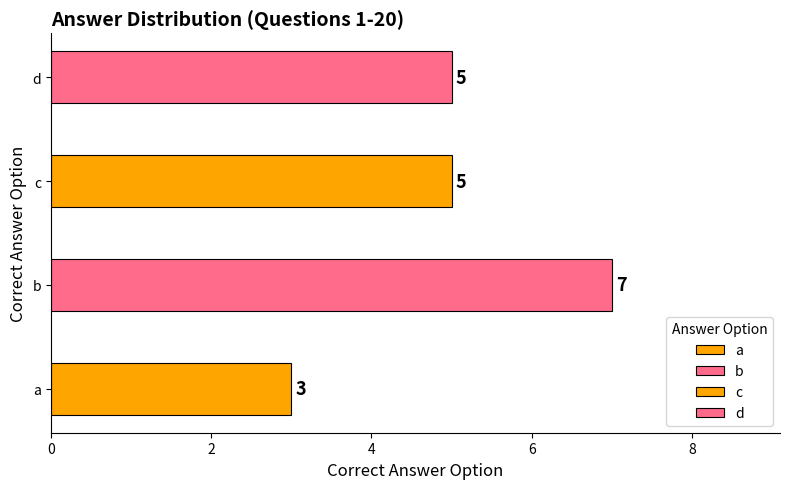

What is the smallest value displayed?

3